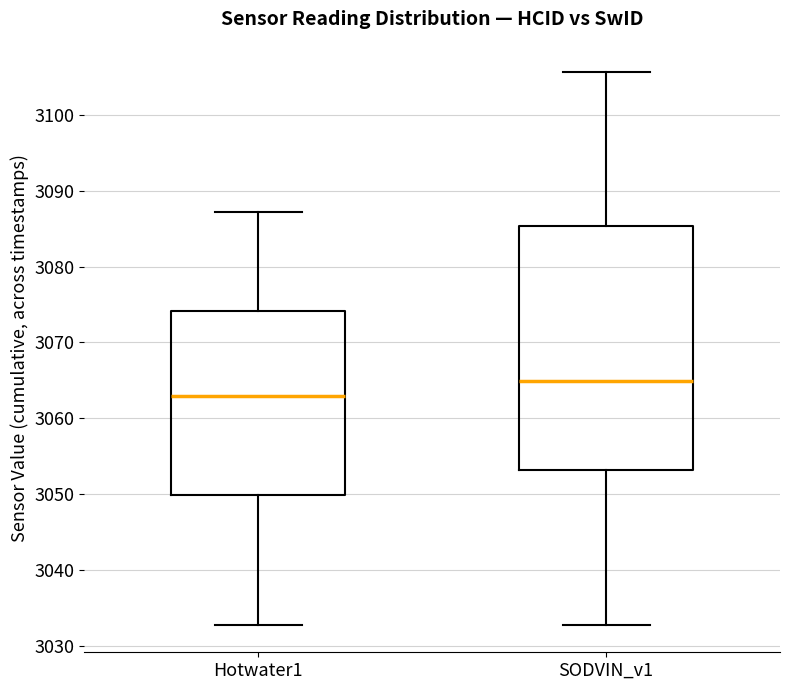

Reading left to right, read every box against the y-axis: the position of its median line, the range the box covers, and the ends of its whiskers. The values are not printed on the chart, so give them approximately, as read against the axis.

Hotwater1: median 3063, box 3050 to 3074, whiskers 3033 to 3087
SODVIN_v1: median 3065, box 3053 to 3085, whiskers 3033 to 3106